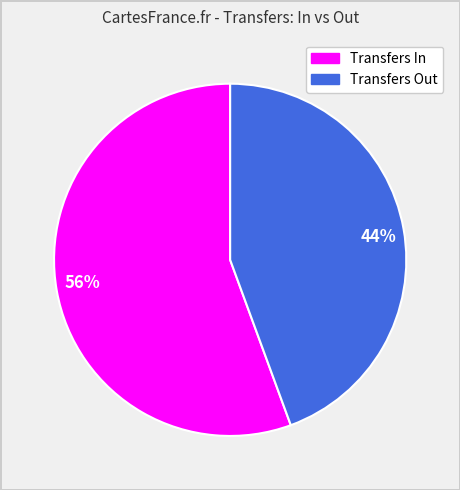

Do 44% and 56% together represent more than half of the pie?

Yes